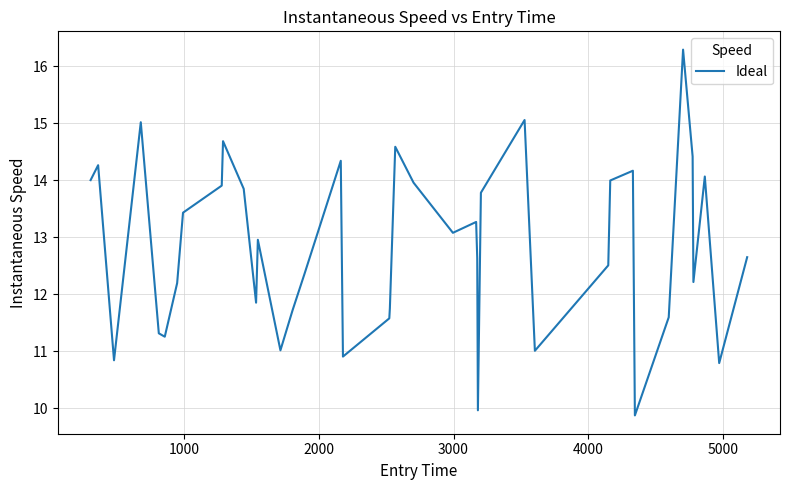

What is the greatest value displayed?

16.3